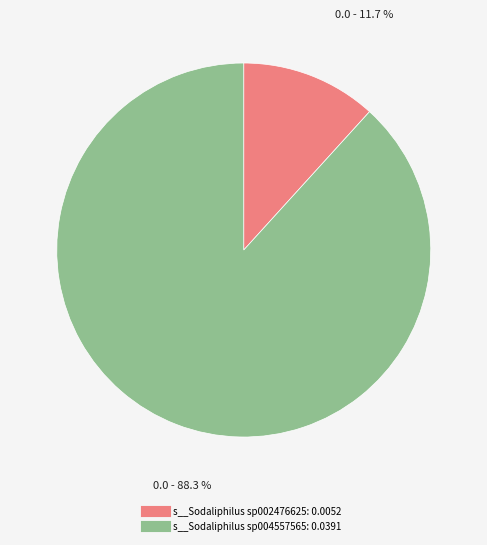

Count the number of slices in the pie.

2